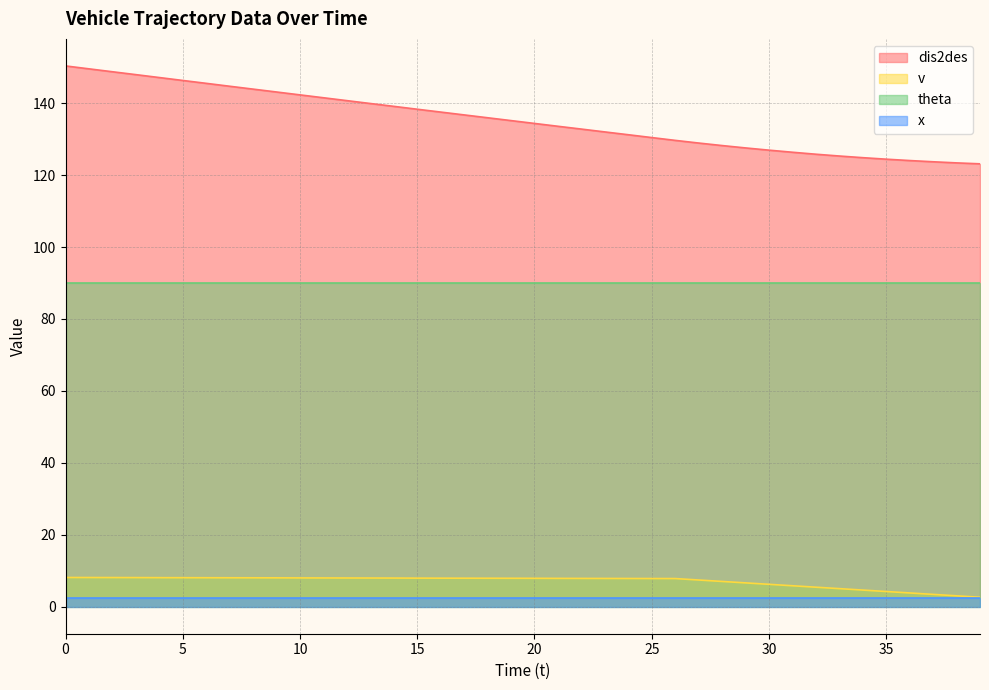

Between 6 and 8, which is larger?

6